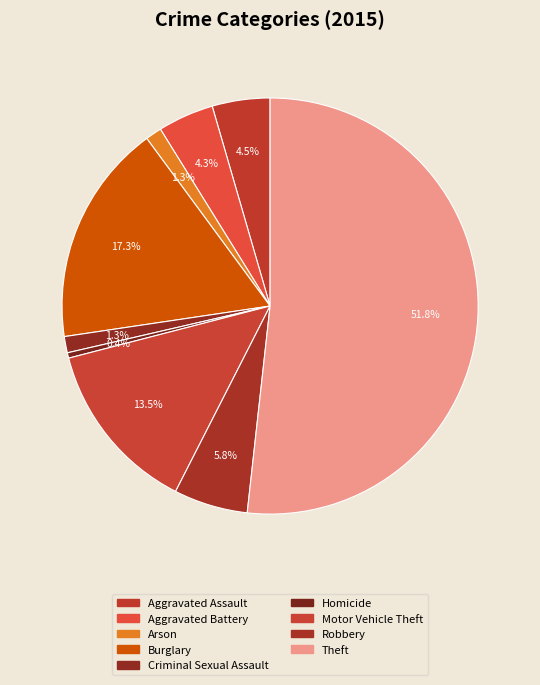

Which has a higher value, Motor Vehicle Theft or Robbery?

Motor Vehicle Theft